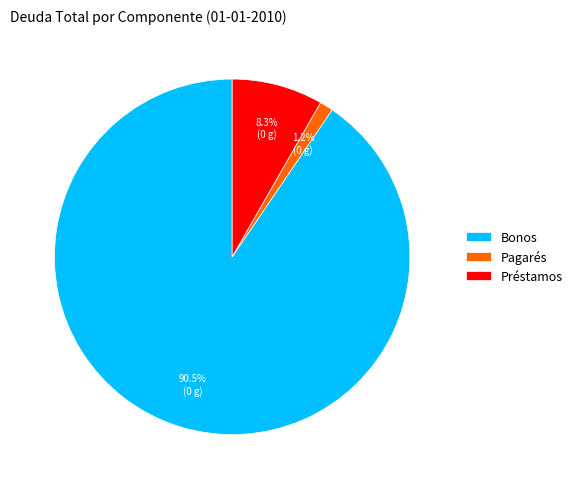

What is the total percentage of Bonos and Pagarés?

91.7%